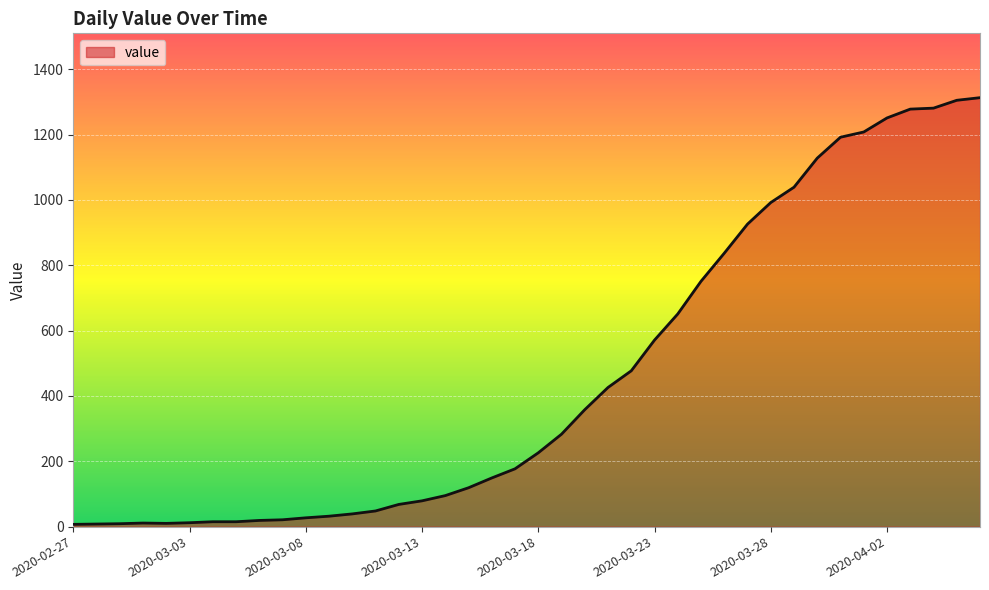

What is the greatest value displayed?

1313